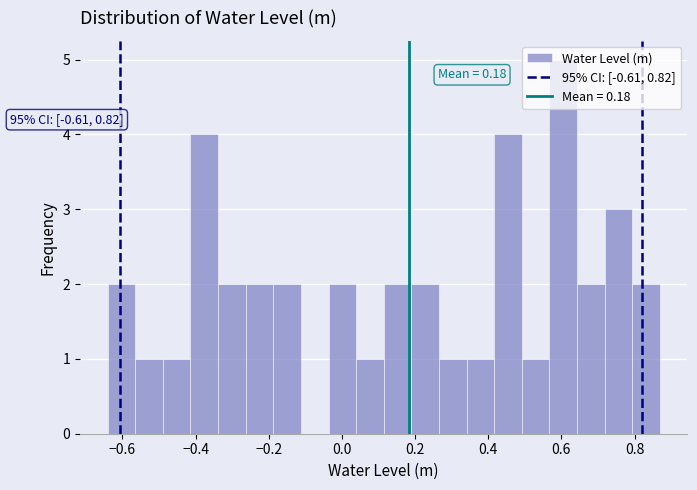

Read against the x-axis, roughly where is the centre of the tallest bar?

0.60